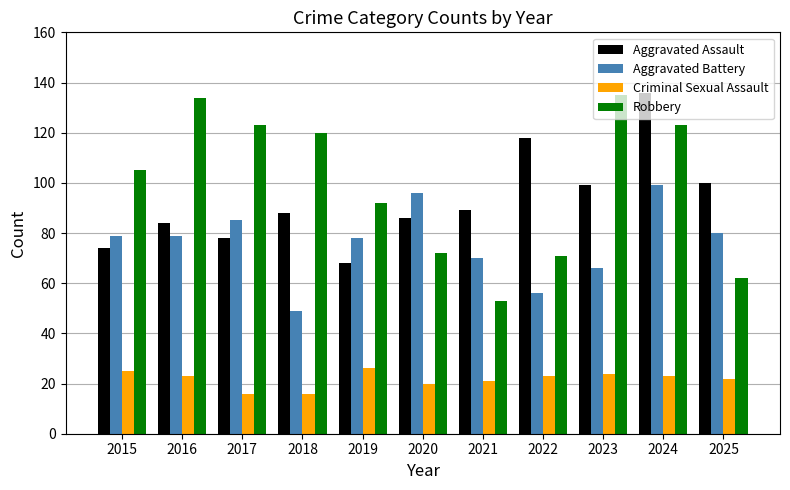

Reading left to right, what are all the values shown in this chart?

Aggravated Assault: 74	84	78	88	68	86	89	118	99	136	100
Aggravated Battery: 79	79	85	49	78	96	70	56	66	99	80
Criminal Sexual Assault: 25	23	16	16	26	20	21	23	24	23	22
Robbery: 105	134	123	120	92	72	53	71	135	123	62